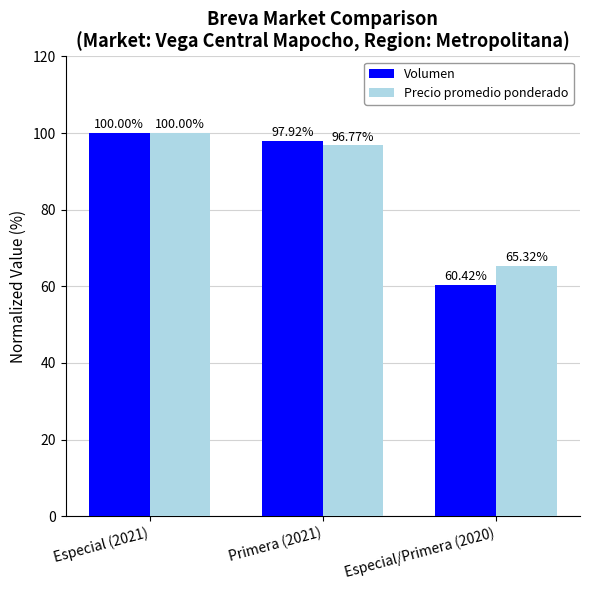

What is the value of the Precio promedio ponderado bar at the 1st from the left?

100.0